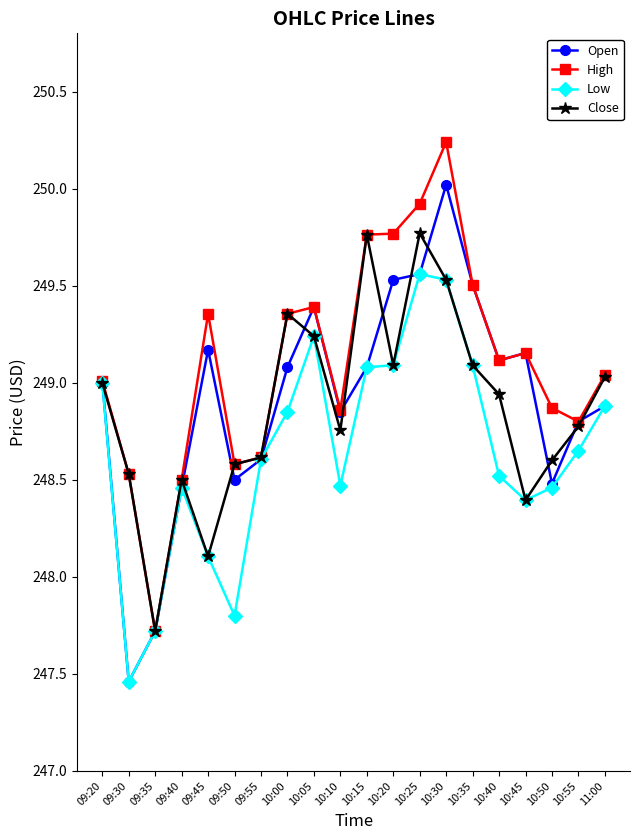

What is the difference between the highest and lowest values at 10:35?

0.4